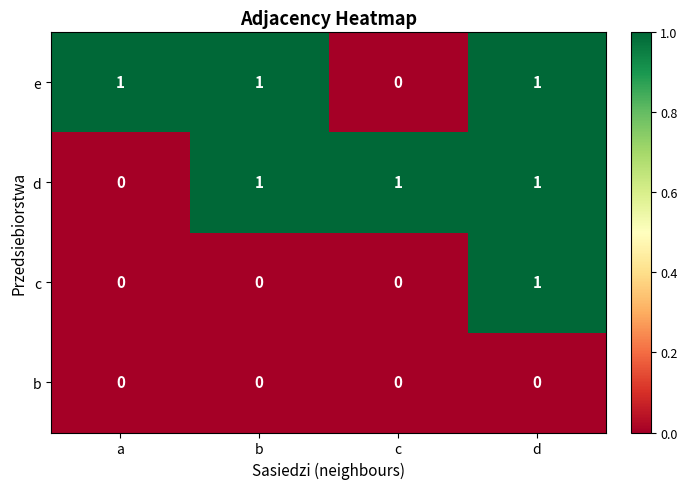

Between b and d, which series saw the biggest shift?

c